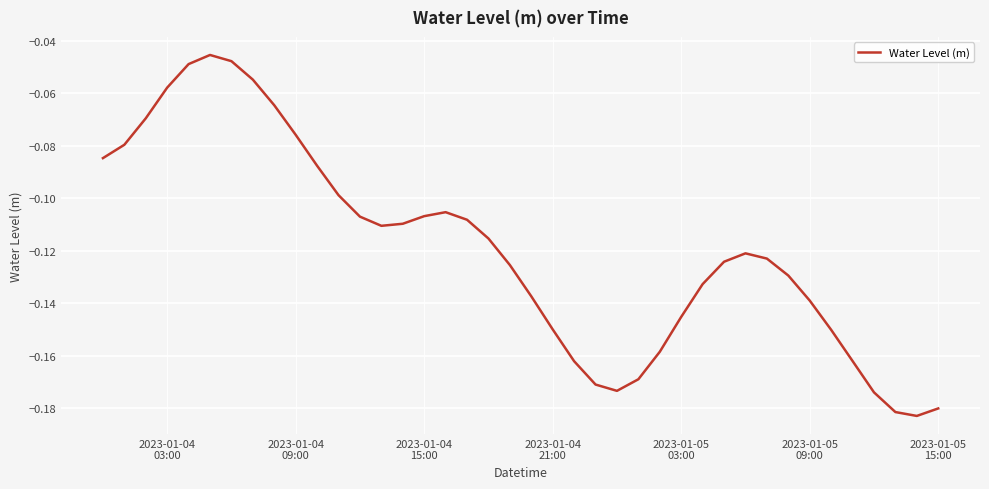

How many lines are shown in the chart?

1